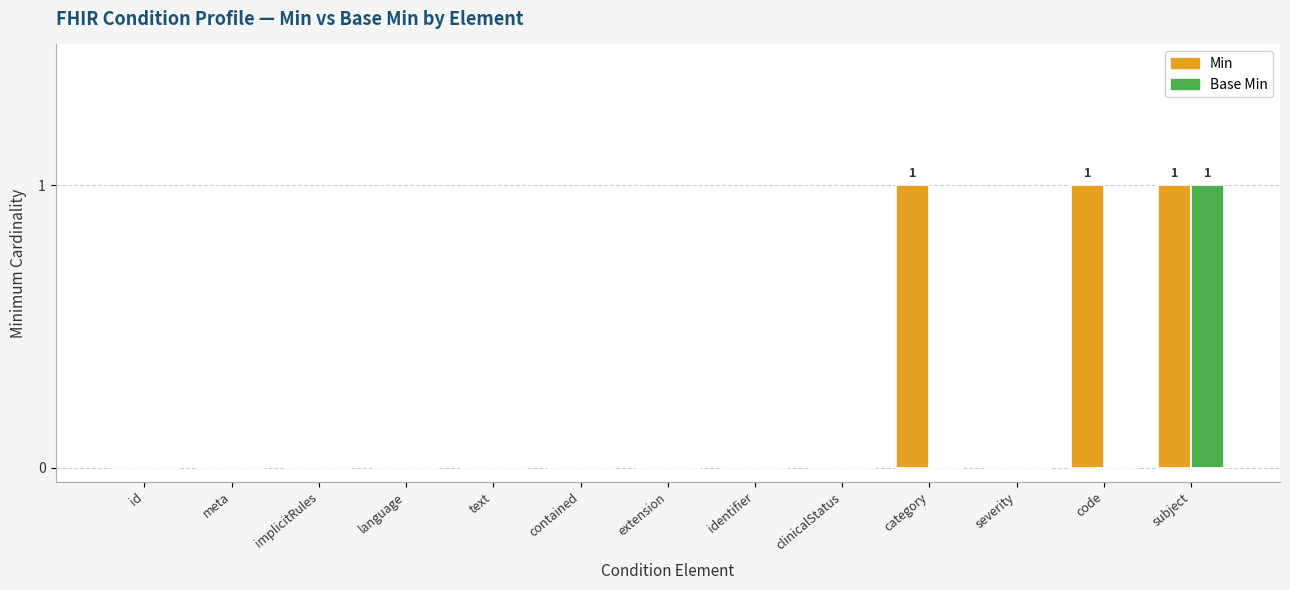

What is the difference between the Min values at id and subject?

1